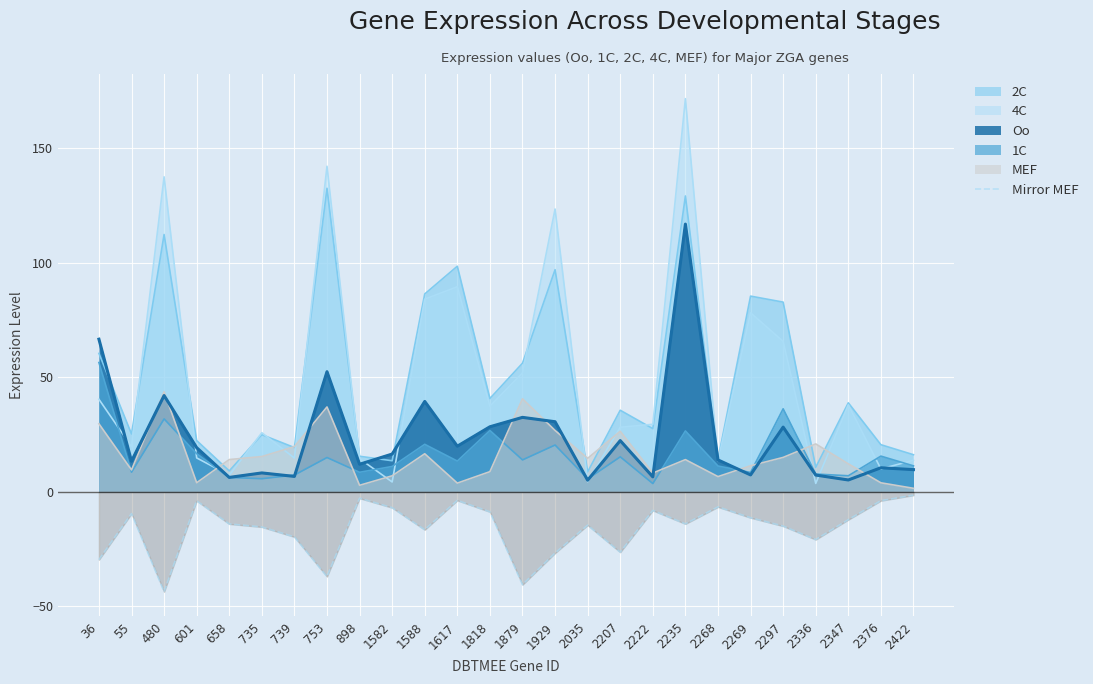

How many lines are shown in the chart?

6